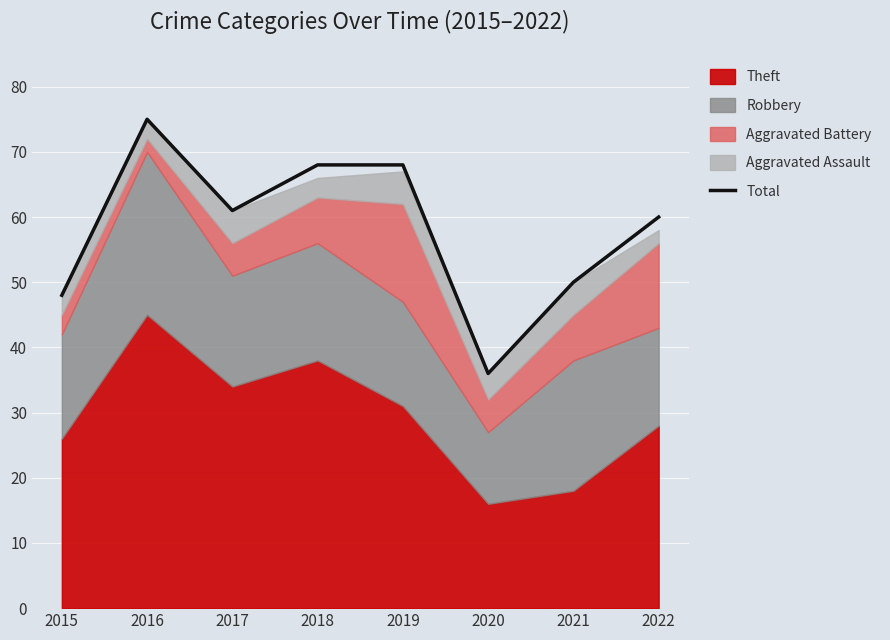

At which label is the value closest to 55?

2021